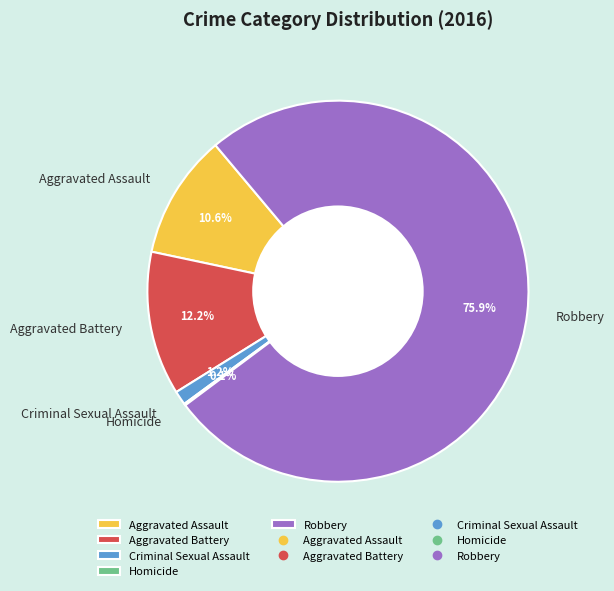

Is the sum of Criminal Sexual Assault and Aggravated Battery greater than half?

No